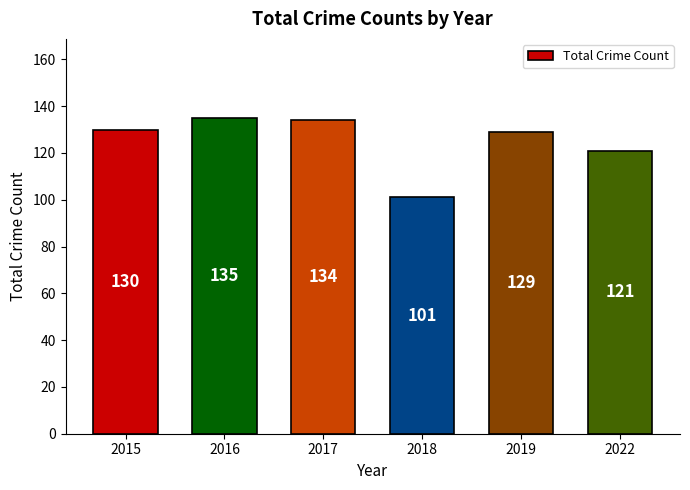

What is the sum of all values?

750